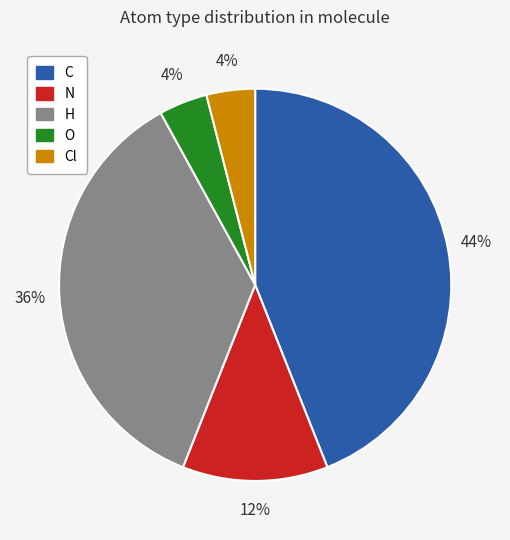

Count the number of slices in the pie.

5